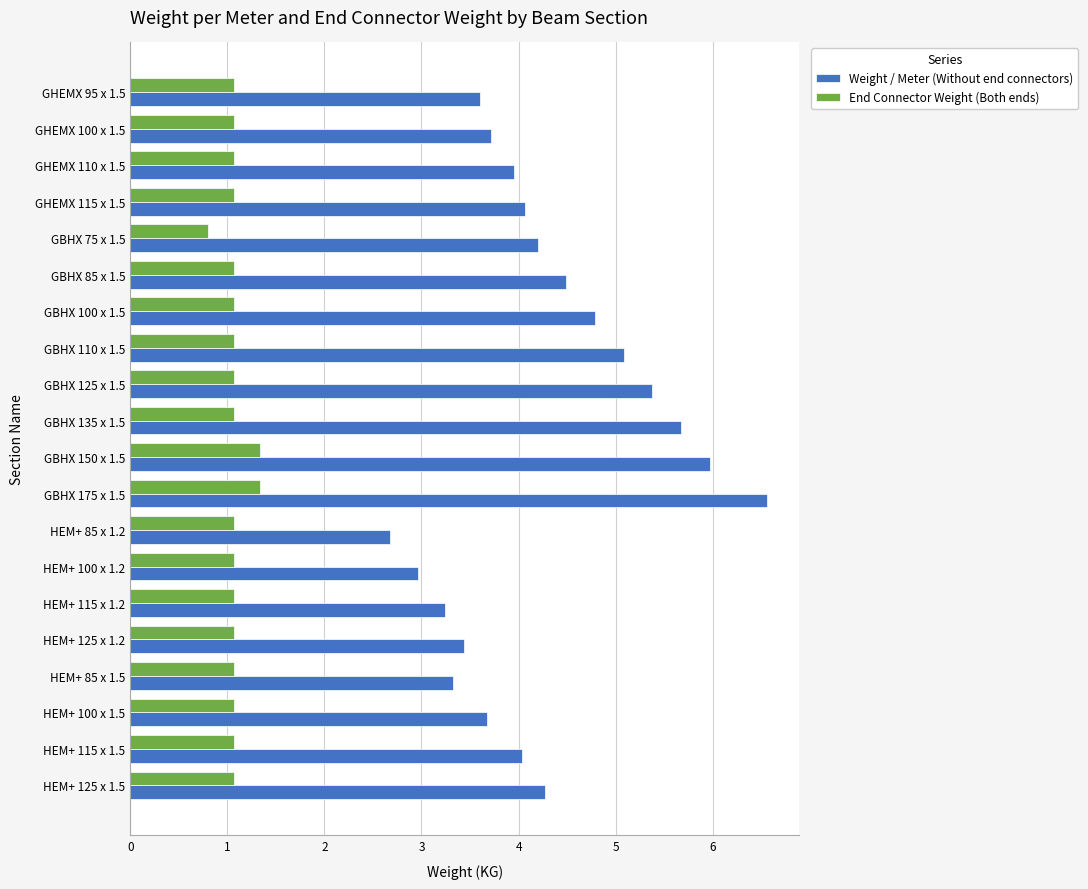

At which label does End Connector Weight (Both ends) reach its minimum?

GBHX 75 x 1.5